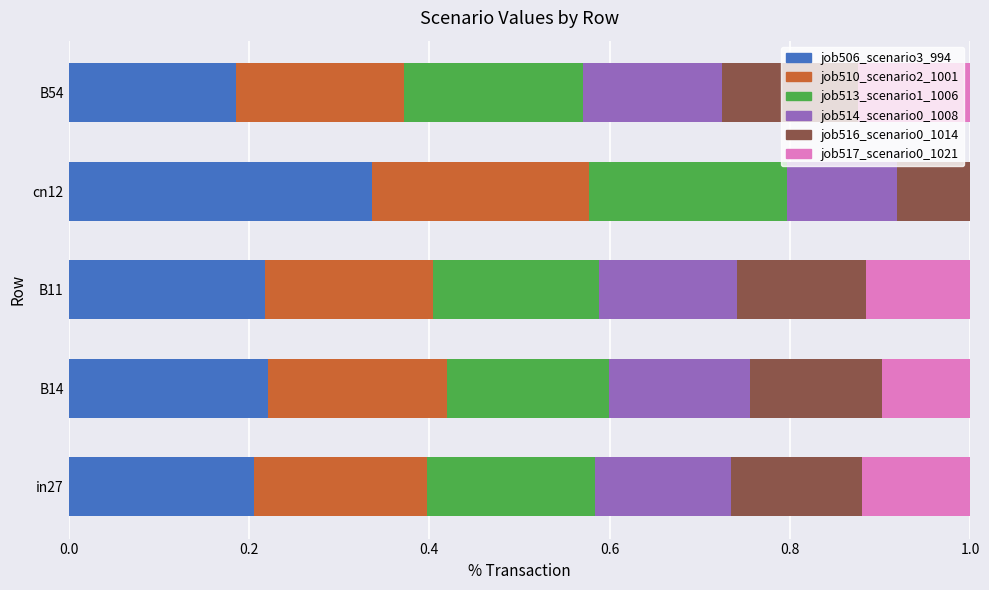

Which category has the highest value in the job506_scenario3_994 series?

cn12